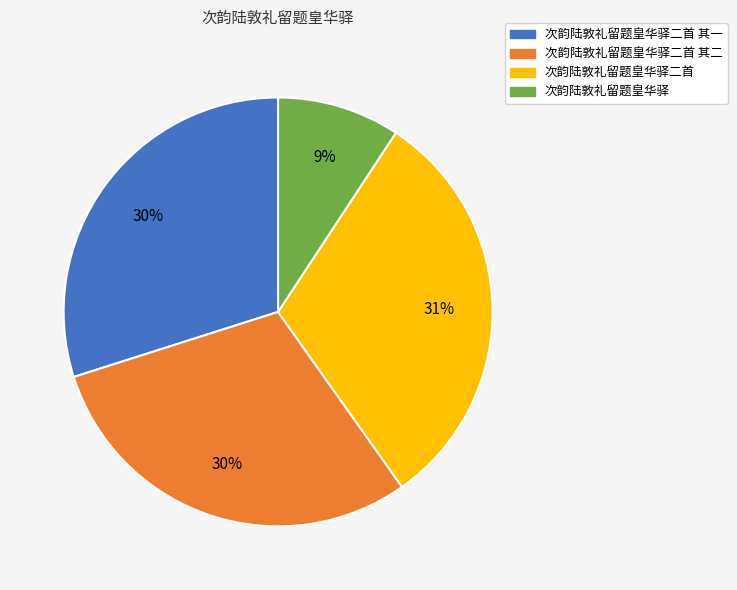

Which slice is the largest?

次韵陆敦礼留题皇华驿二首